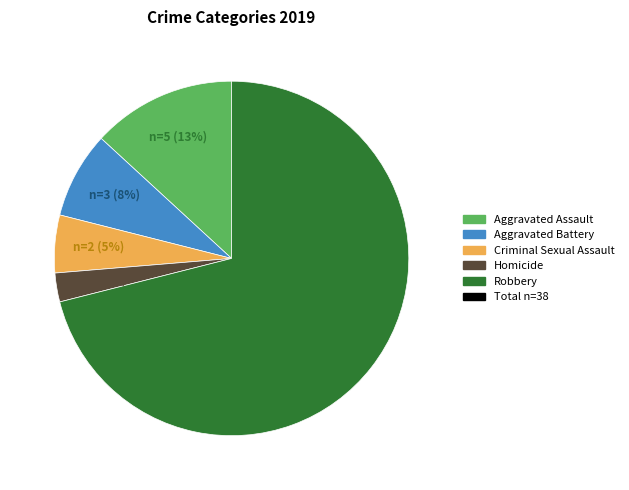

Does any single category account for the majority?

Yes